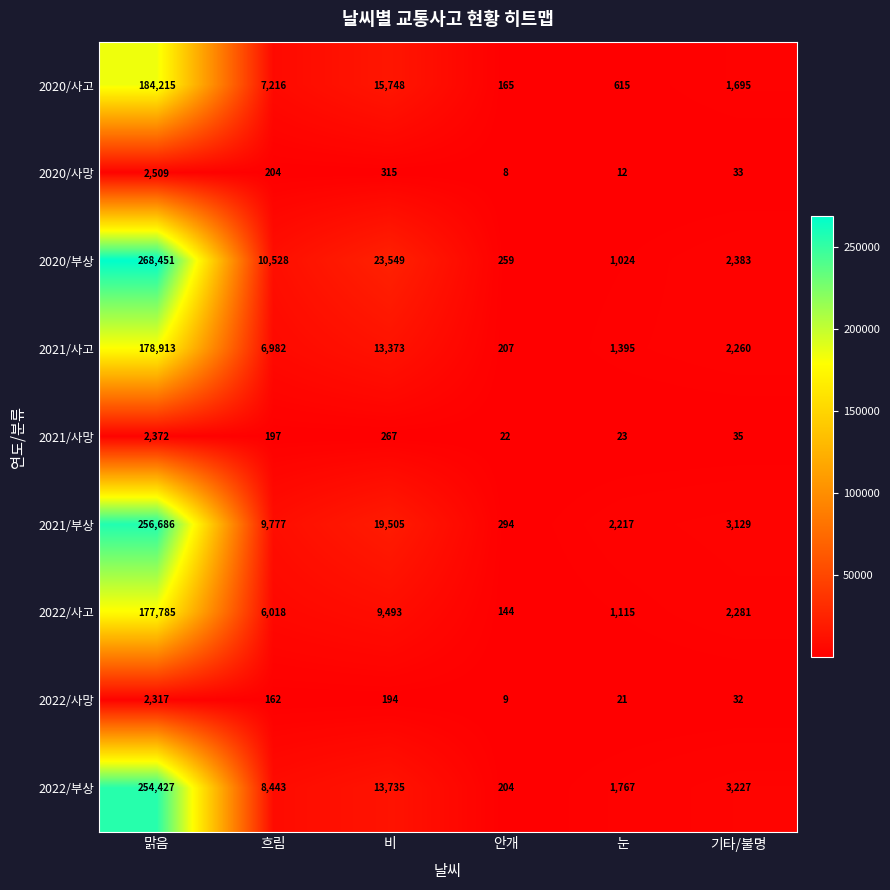

At how many categories does at least one series exceed 130203?

1